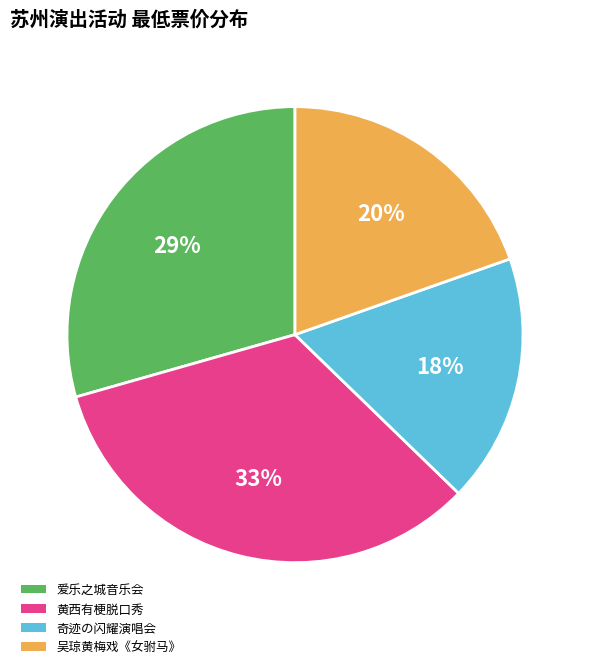

True or false: 爱乐之城音乐会 accounts for 29% of the total.

True